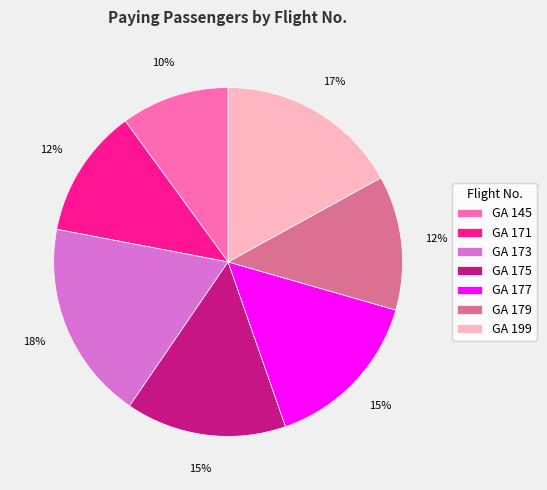

True or false: GA 175 accounts for 15% of the total.

True